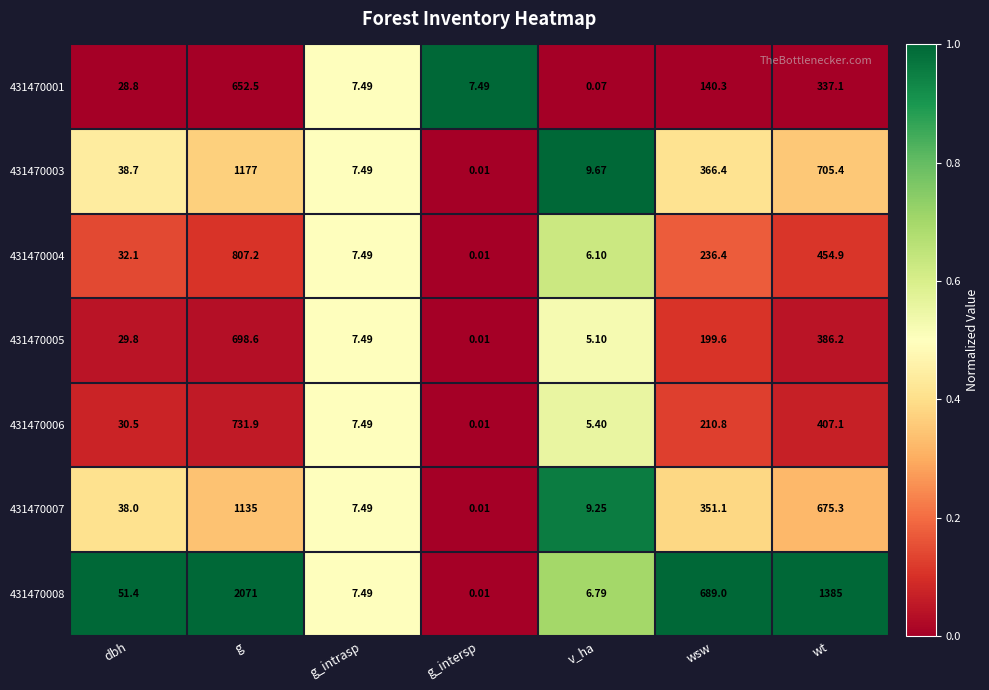

At which category is the sum across all series the highest?

g